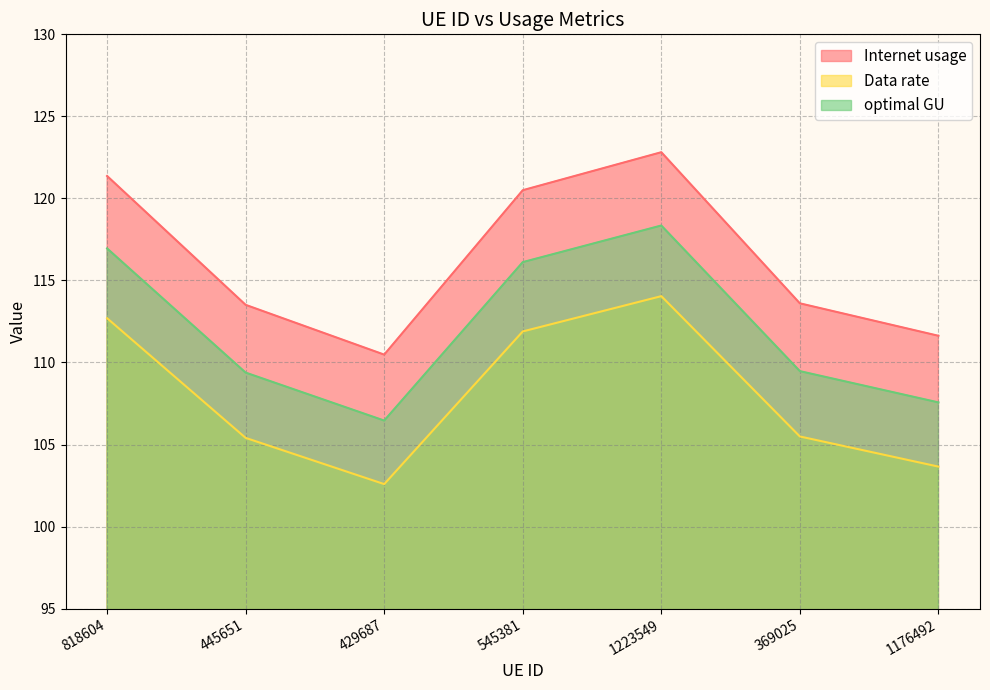

Rank the series by their average value, from lowest to highest.

Data rate, optimal GU, Internet usage